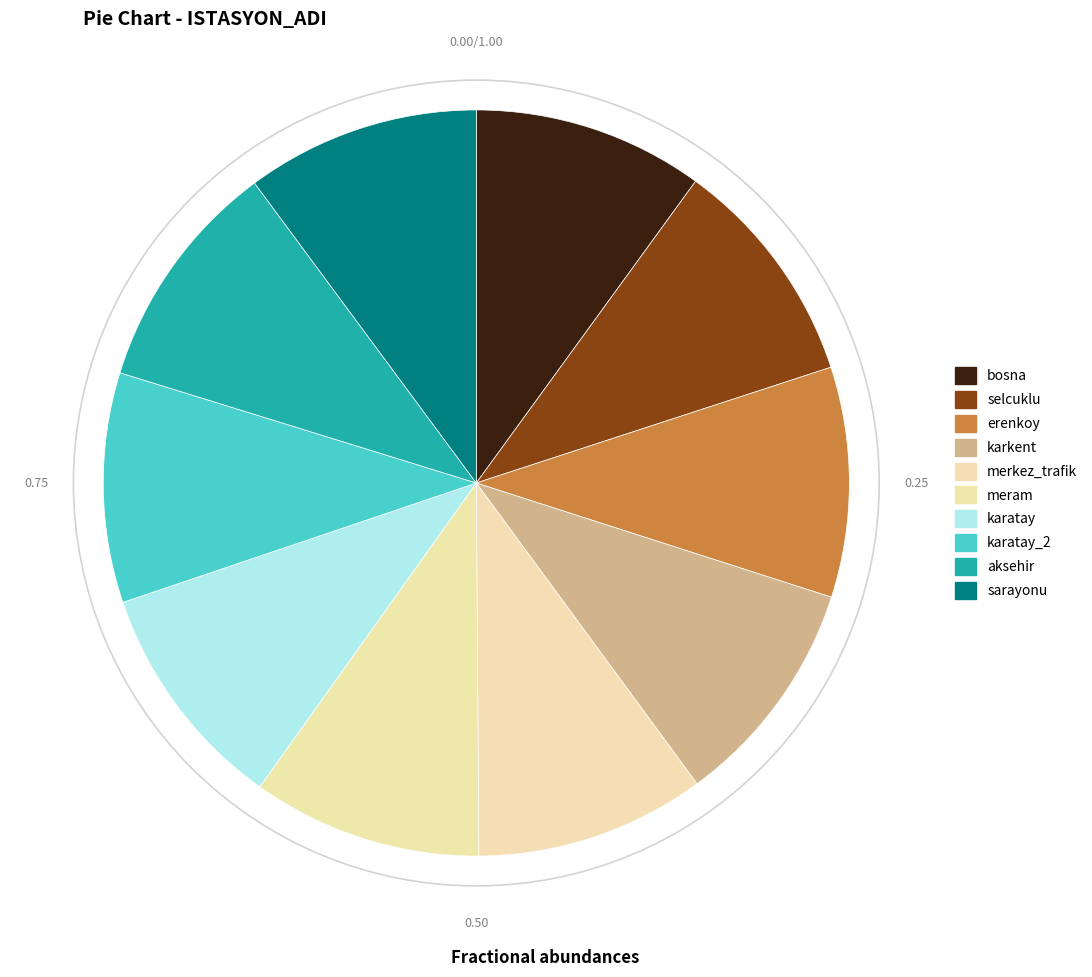

What is the smallest slice in the pie chart?

karatay_2